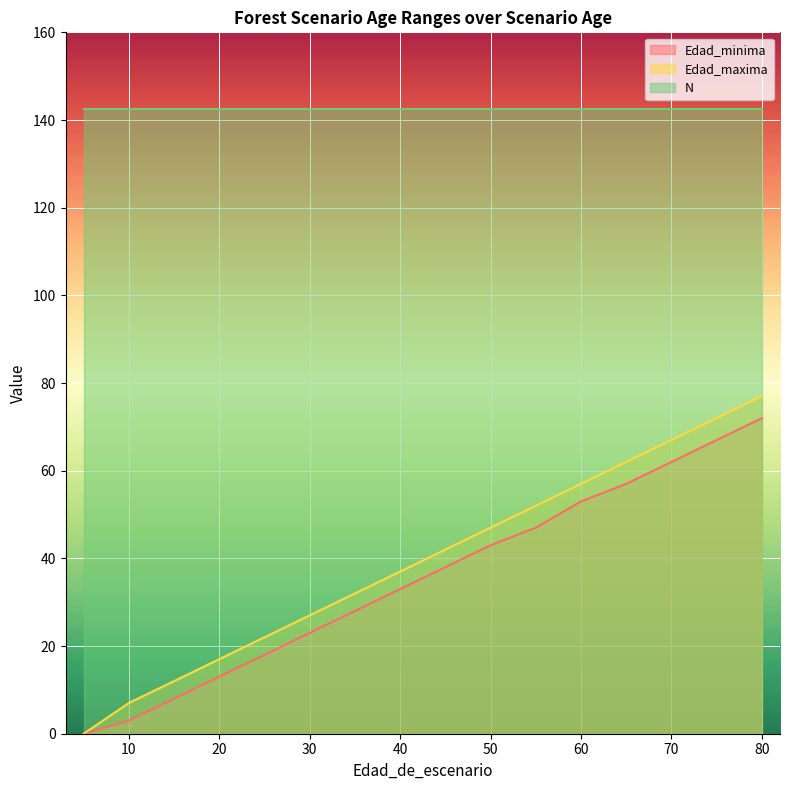

The Edad_minima series shows 33 at 40. True or false?

True